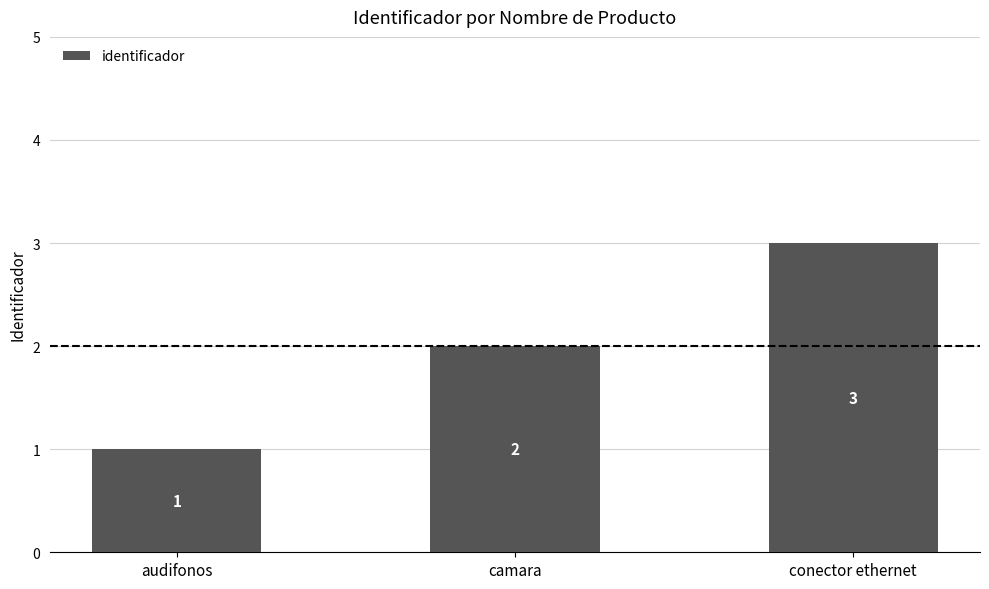

How many values are below 2?

1